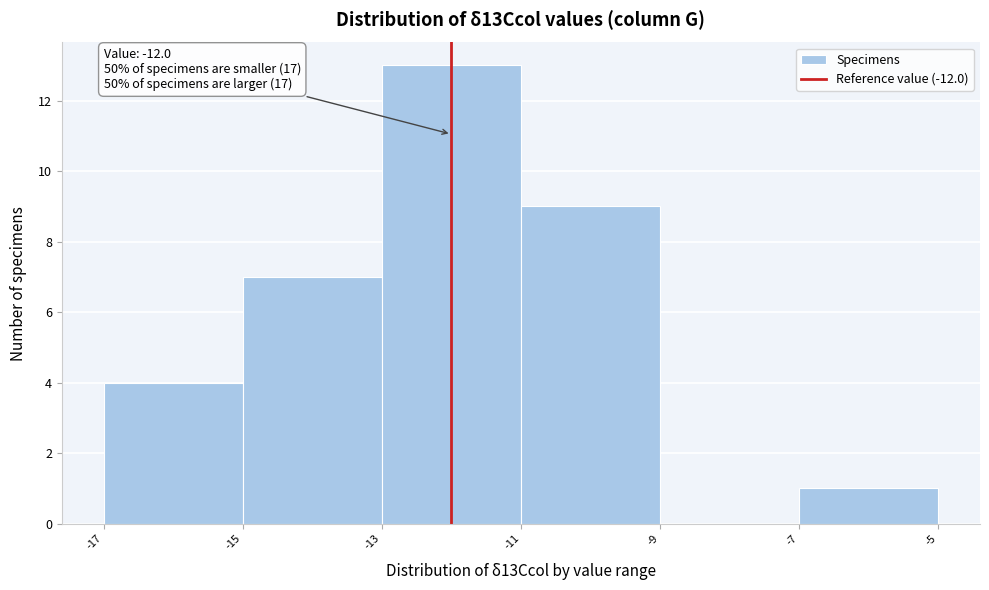

Which range on the x-axis has the tallest bar?

-13 to -11